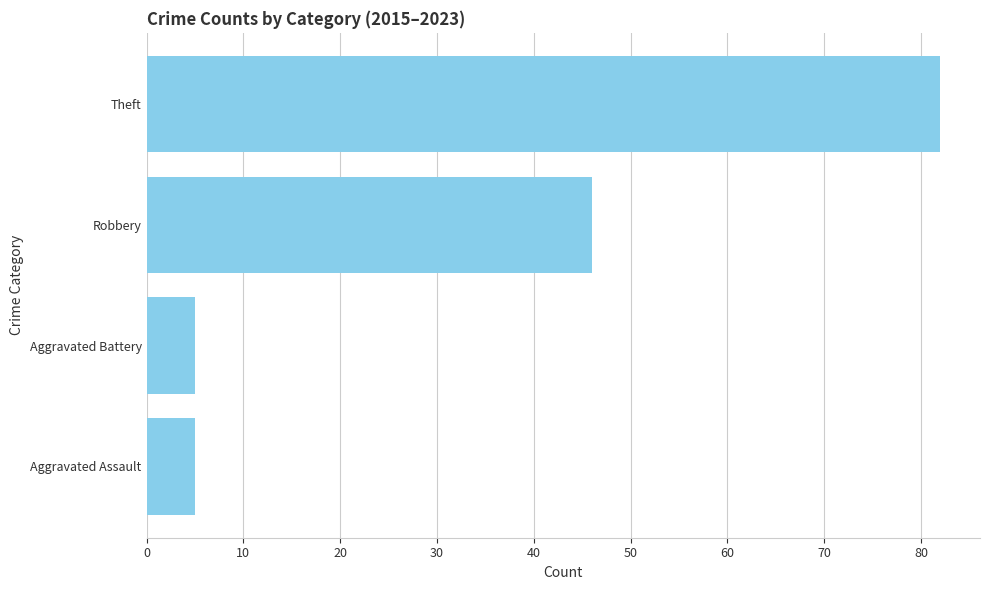

Approximately how many times larger is the value at Theft compared to Aggravated Battery?

16.4